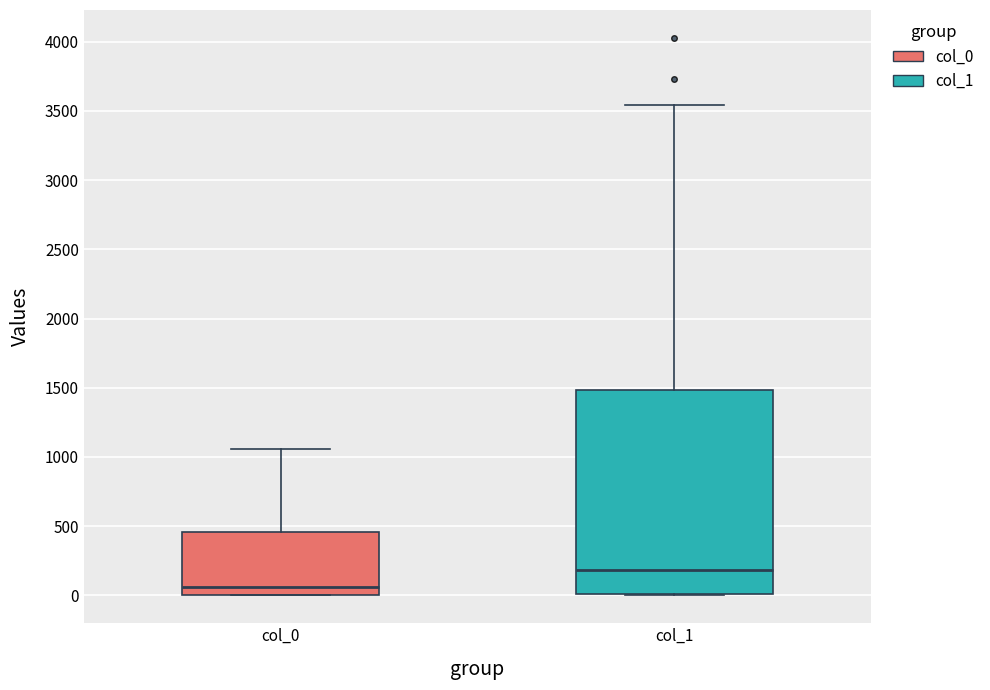

Reading left to right, transcribe this box plot: for each box, give where its median line is, the range the box spans, and where its two whiskers end, as read against the y-axis. The values are not printed on the chart, so give them approximately, as read against the axis.

col_0: median 50, box 0 to 450, whiskers 0 to 1050
col_1: median 200, box 0 to 1500, whiskers 0 to 3550